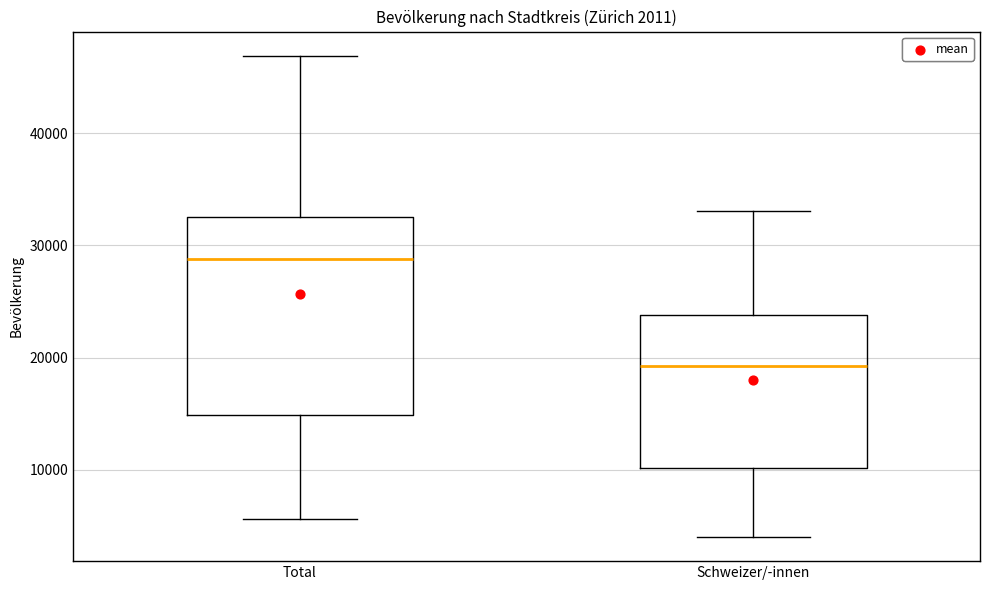

Comparing the boxes themselves (not the whiskers), which one is the tallest?

Total